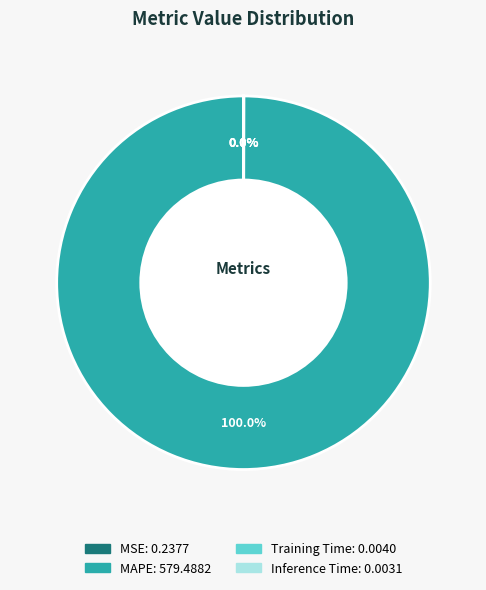

Which category accounts for the majority?

MAPE